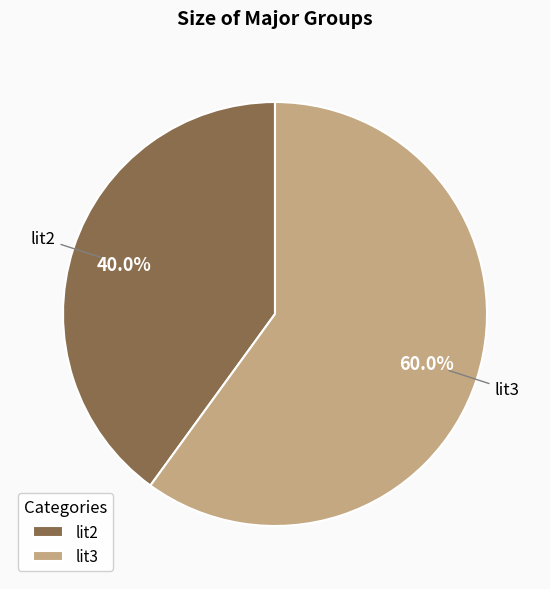

What percentage do lit3 and lit2 together represent?

100.0%